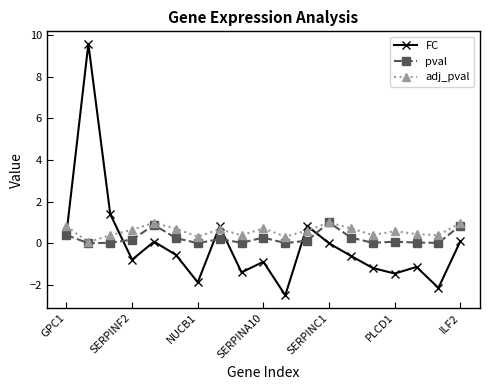

Which series has the widest spread of values?

FC